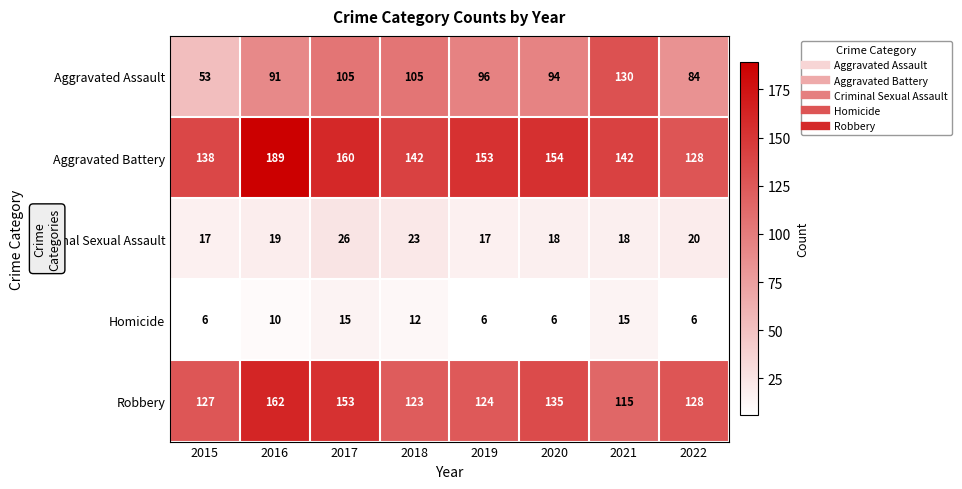

At which label is Aggravated Battery closest to 158?

2017